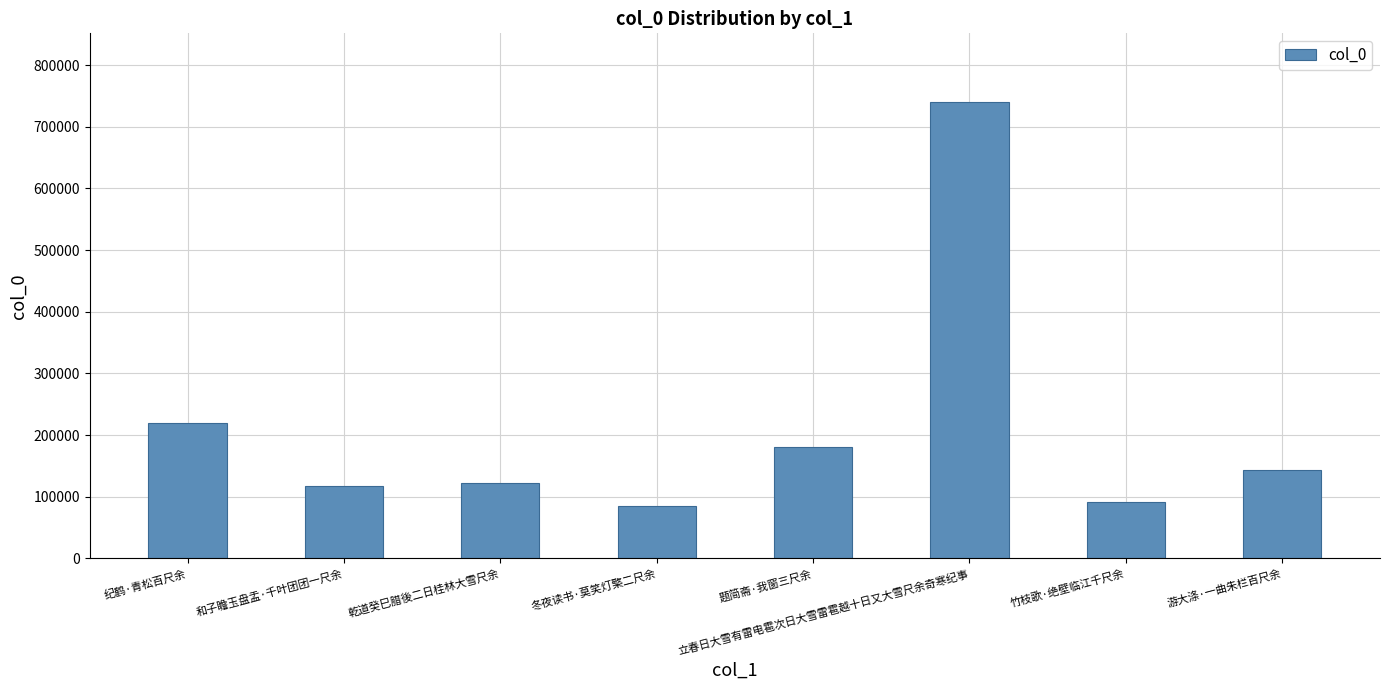

At which label is the value closest to 412667?

纪鹤·青松百尺余